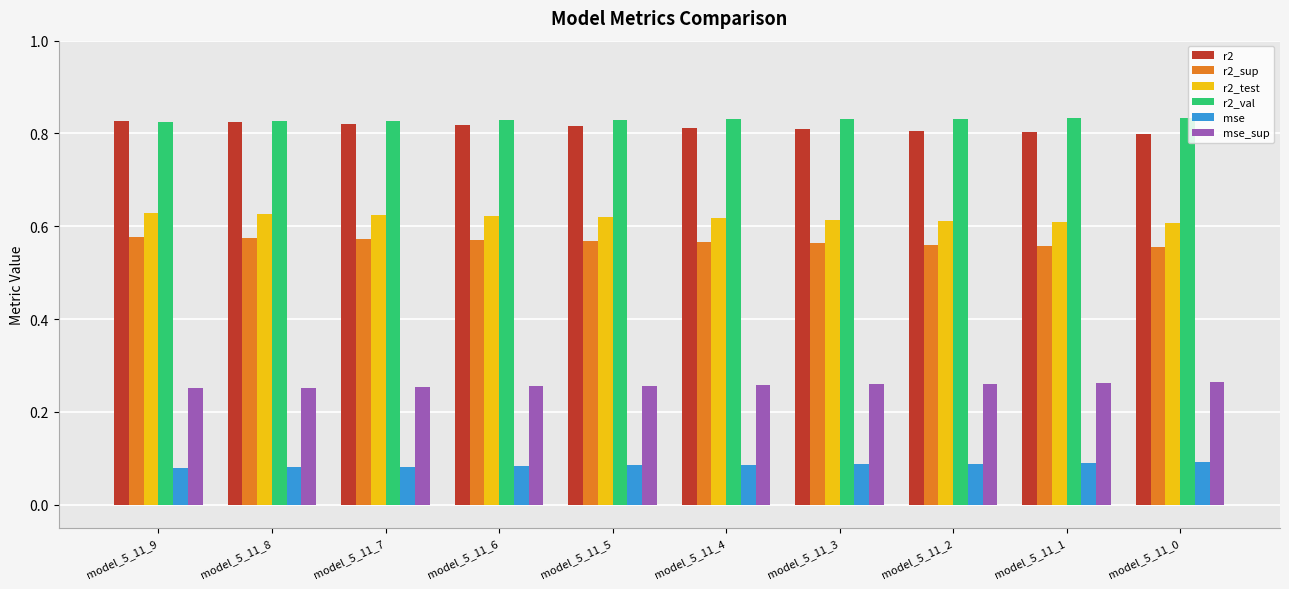

What is the sum of all r2_val values?

8.3